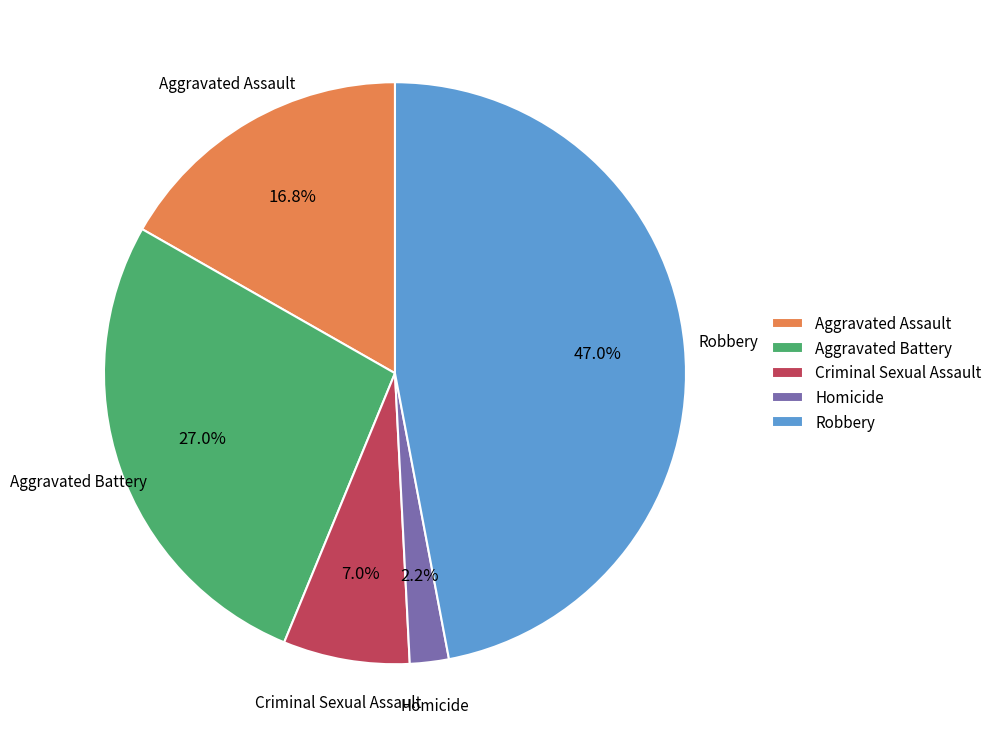

Approximately how many times larger is the value at Aggravated Battery compared to Robbery?

0.6